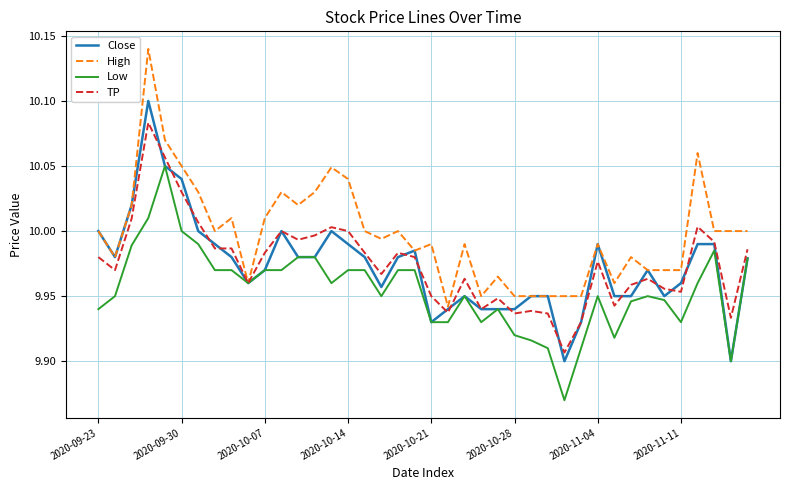

Which series has the largest total across all categories?

High